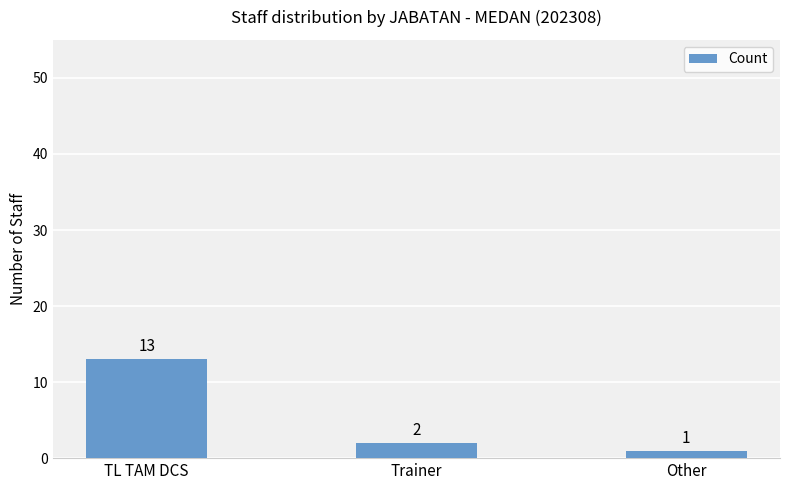

List the labels in order of value, largest first.

TL TAM DCS, Trainer, Other